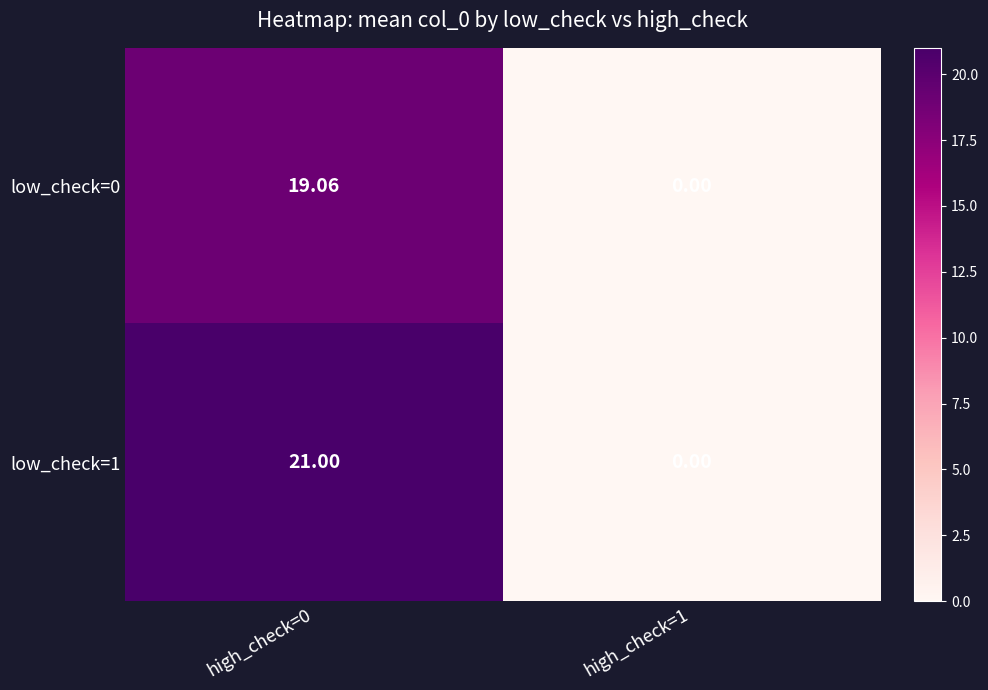

Is the value of low_check=1 at high_check=0 greater than the value of low_check=0 at high_check=0?

Yes